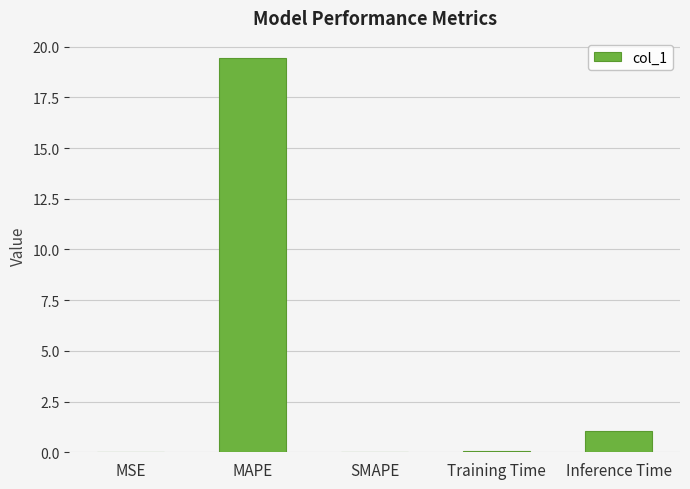

Is it true that the value at SMAPE is -7.8?

False